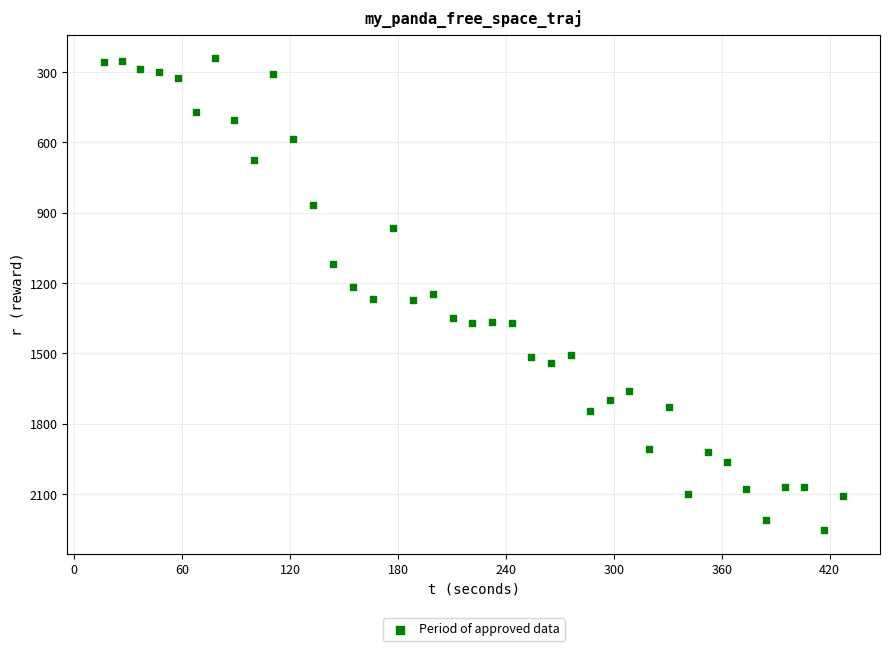

What is the range of Y values (max minus min)?

2013.1